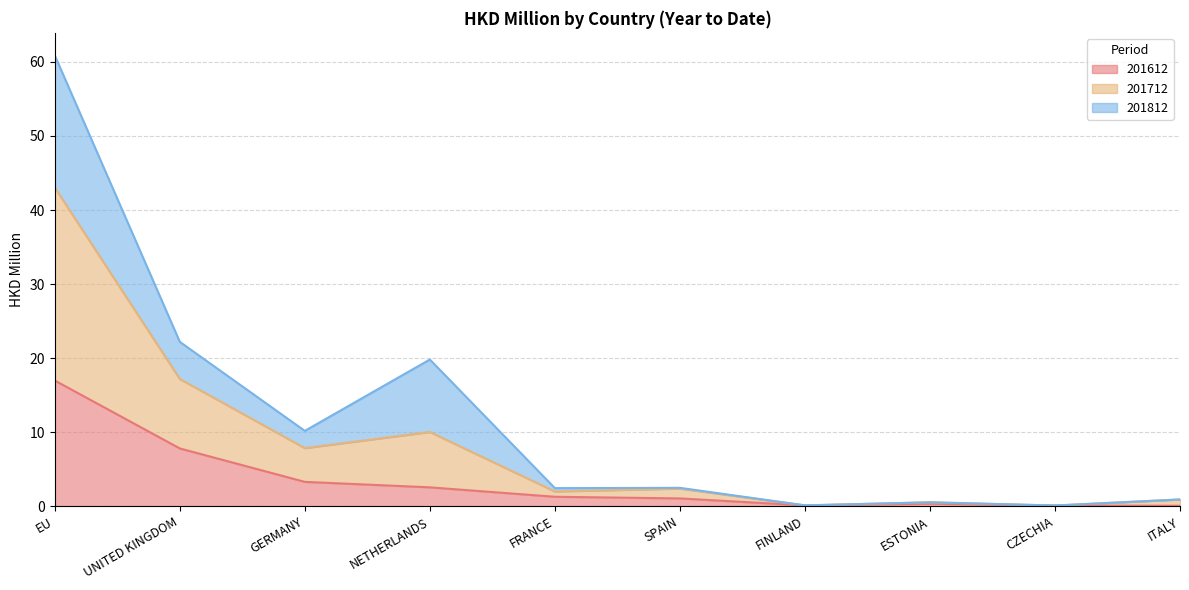

At which label does 201712 reach its minimum?

CZECHIA